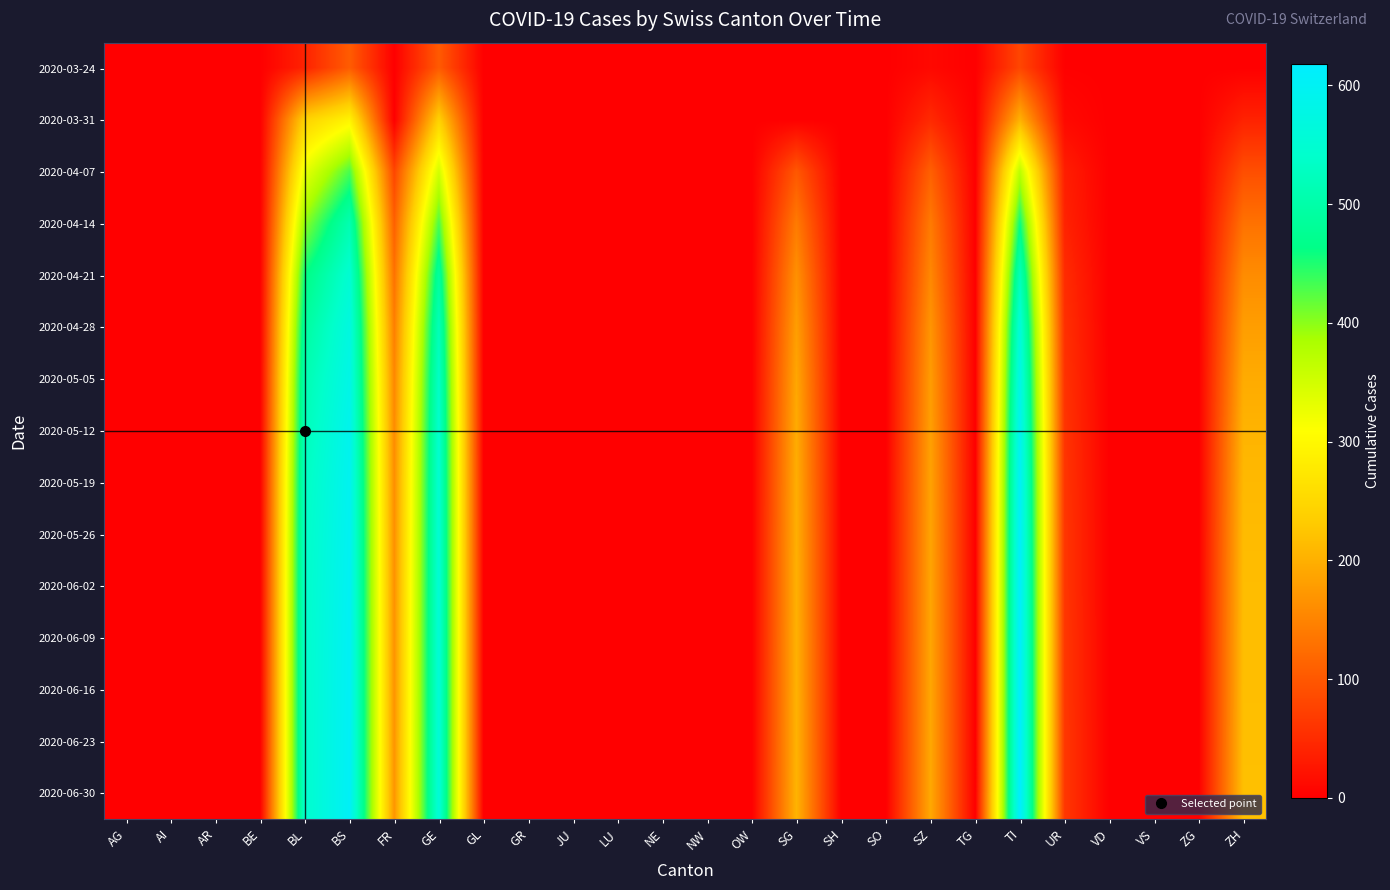

Count the number of categories in the chart.

26